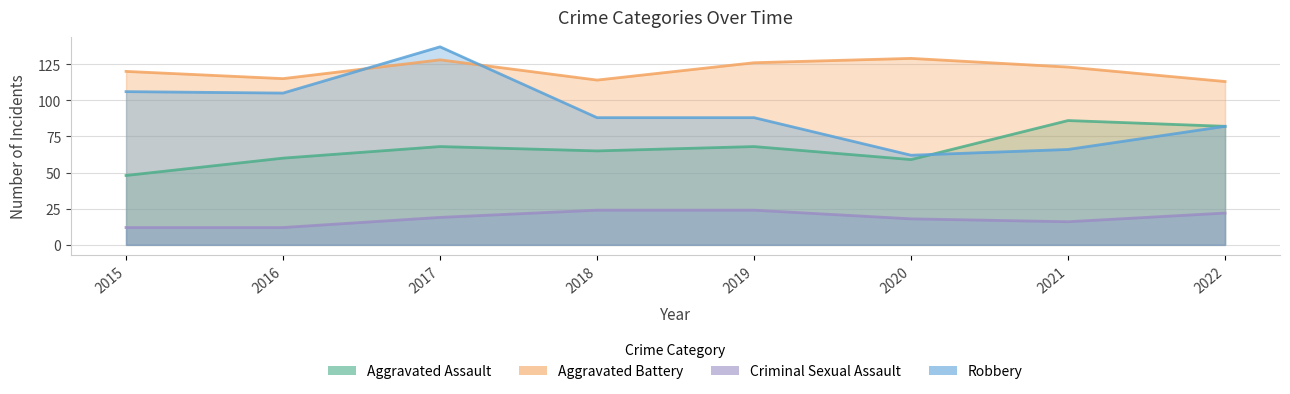

The Aggravated Battery series shows 115 at 2016. True or false?

True